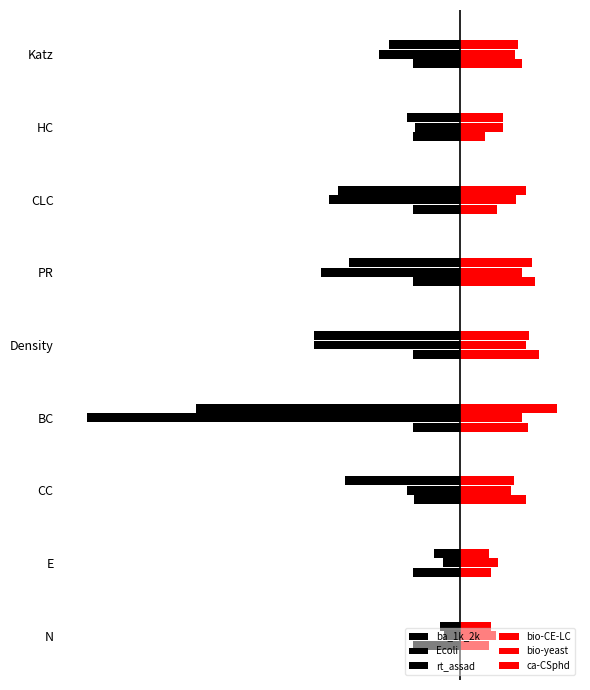

Reading left to right, extract all data points from this chart.

ba_1k_2k: -1.0	-1.0	-1.0	-1.0	-1.0	-1.0	-1.0	-1.0	-1.0
Ecoli: -0.3	-0.4	-1.1	-7.9	-3.1	-2.9	-2.8	-1.0	-1.7
rt_assad: -0.4	-0.6	-2.5	-5.6	-3.1	-2.4	-2.6	-1.1	-1.5
bio-CE-LC: 0.6	0.7	1.4	1.4	1.7	1.6	0.8	0.5	1.3
bio-yeast: 0.8	0.8	1.1	1.3	1.4	1.3	1.2	0.9	1.2
ca-CSphd: 0.6	0.6	1.1	2.1	1.5	1.5	1.4	0.9	1.2